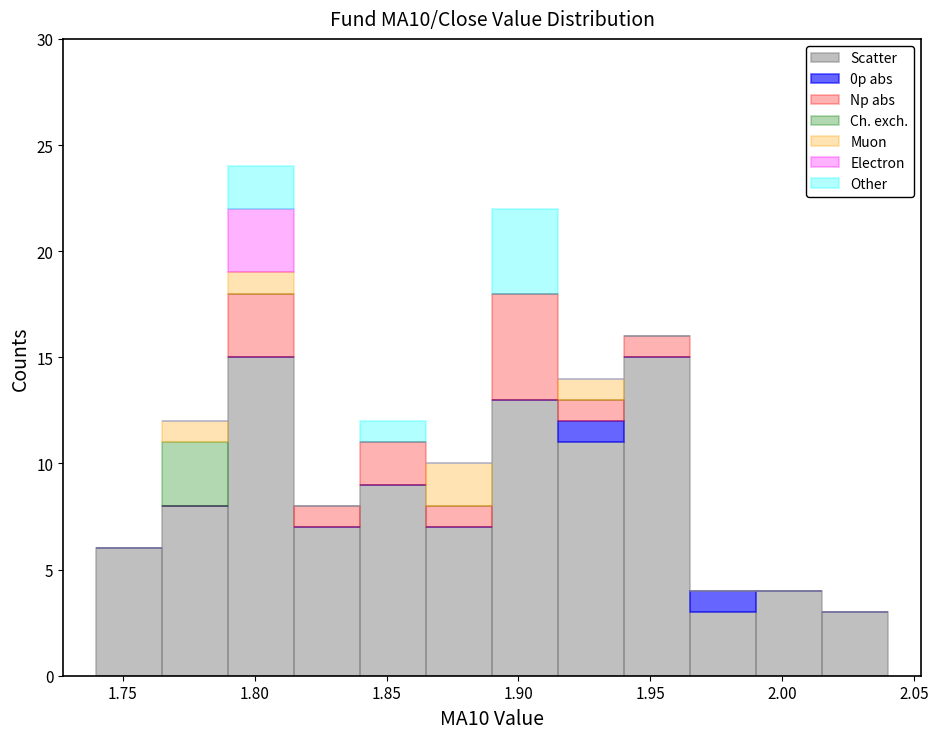

What is the total height of the stacked bar covering 1.965 to 1.990 on the x-axis? The values are not printed on the chart, so give them approximately, as read against the axis.

4